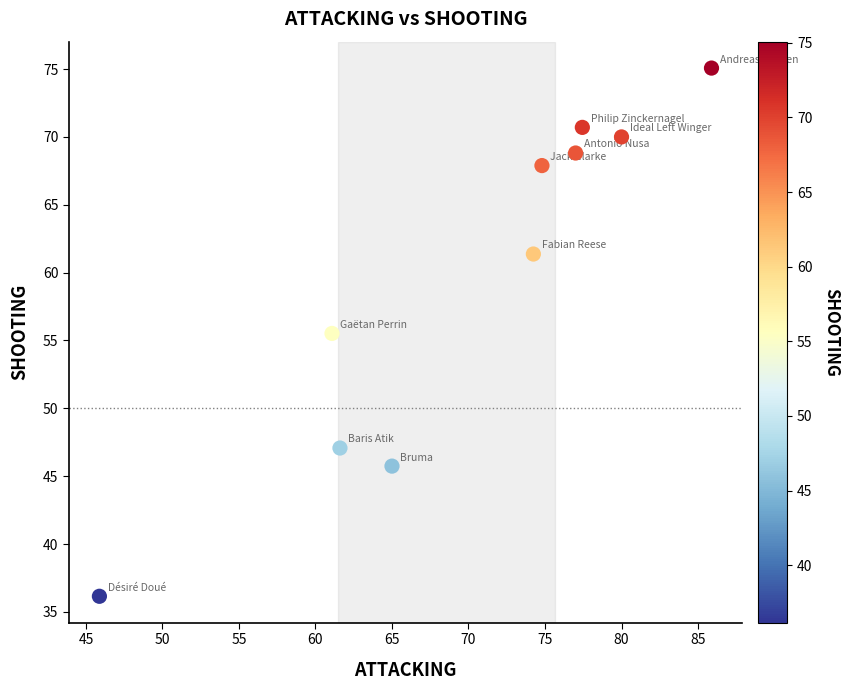

What is the average Y value?

59.8